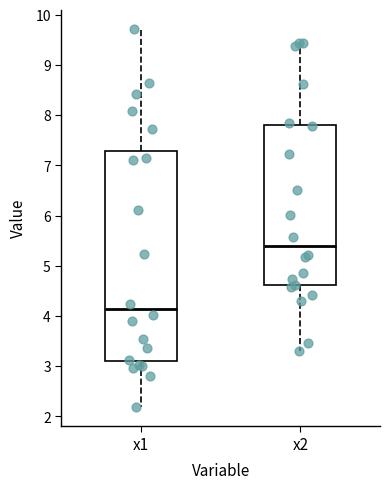

Where does the median line of the box for x1 sit on the y-axis? The values are not printed on the chart, so give them approximately, as read against the axis.

4.1